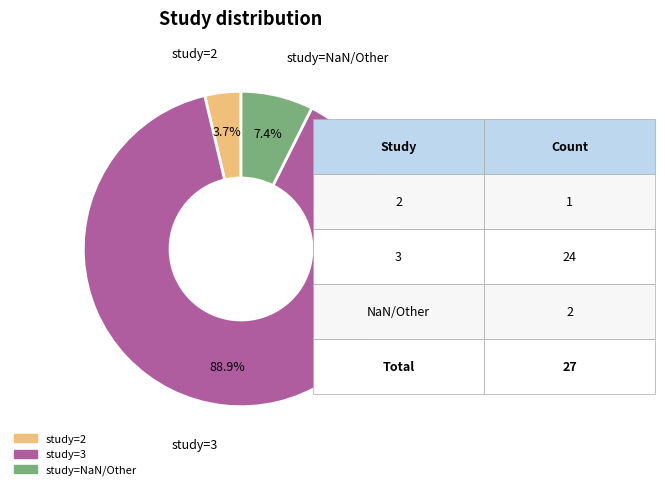

What is the ratio of the value at study=NaN/Other to the value at study=2?

2.0